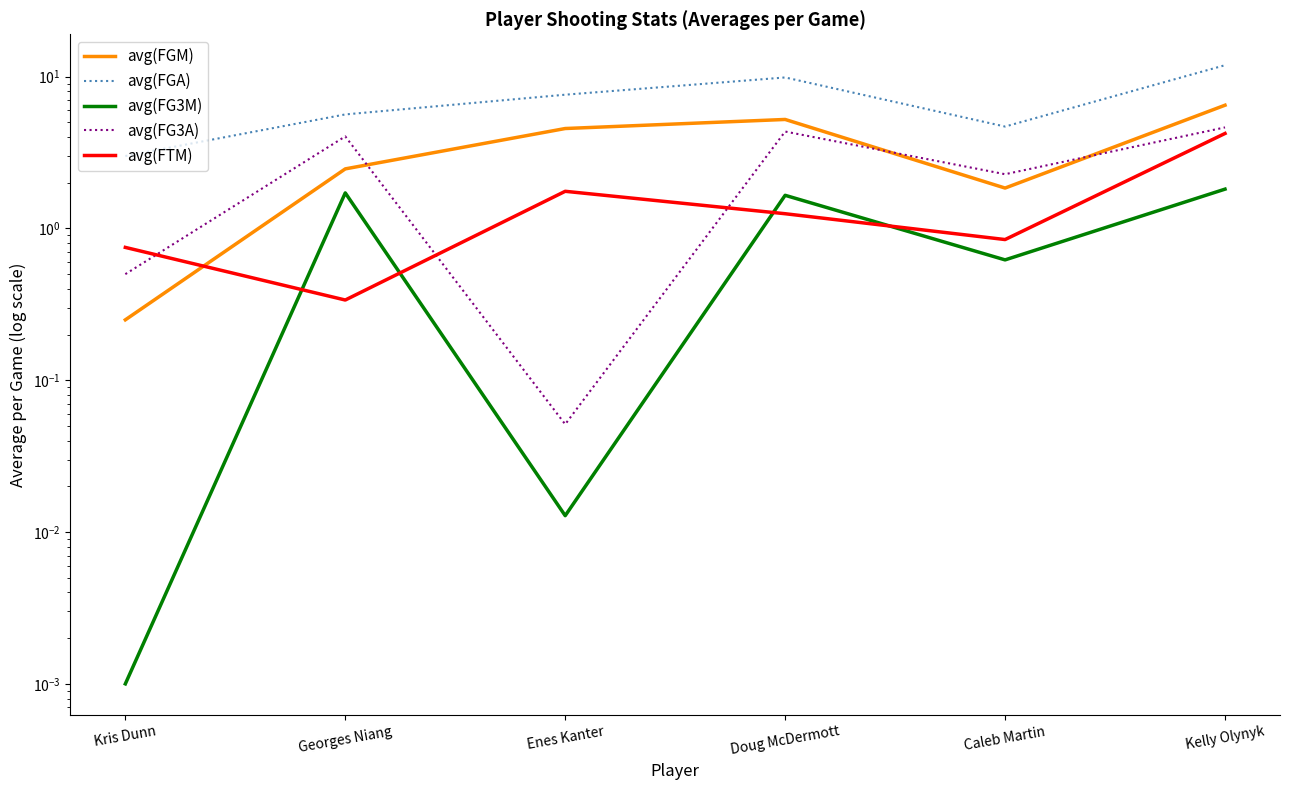

Is the value of avg(FGM) at Doug McDermott greater than the value of avg(FG3A) at Kris Dunn?

Yes